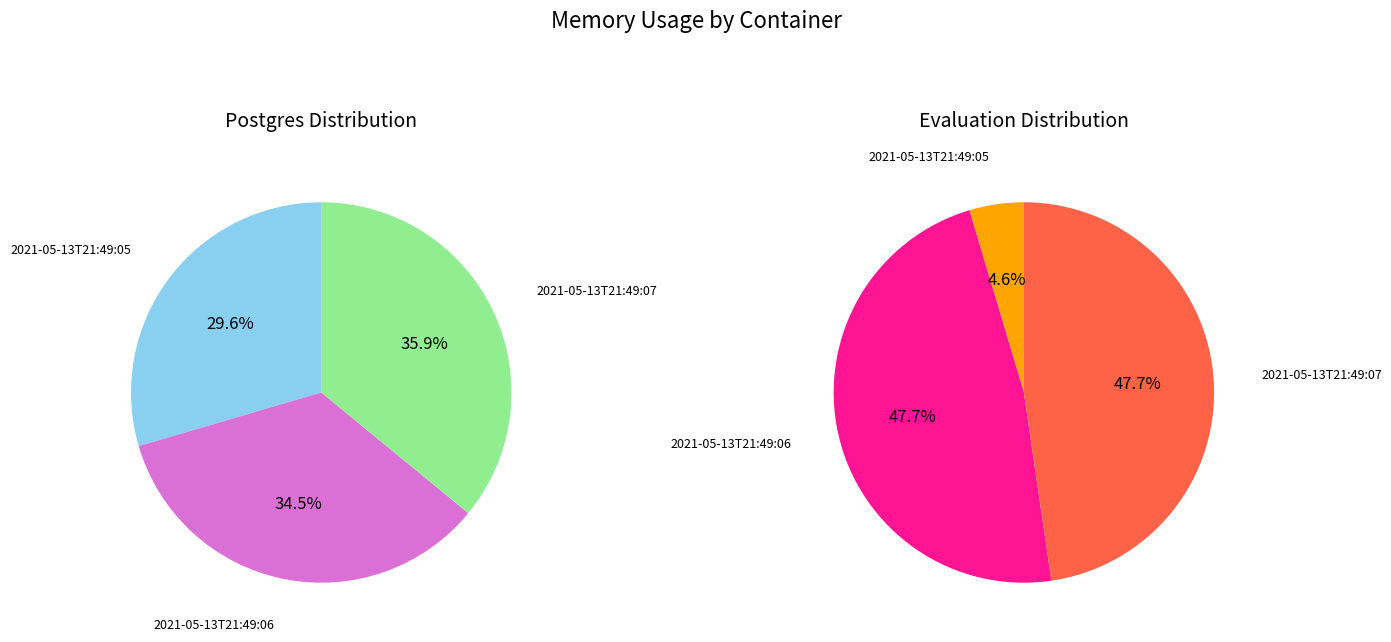

Rank the series by their maximum value, from lowest to highest.

google-dp-postgres, google_dp-evaluation